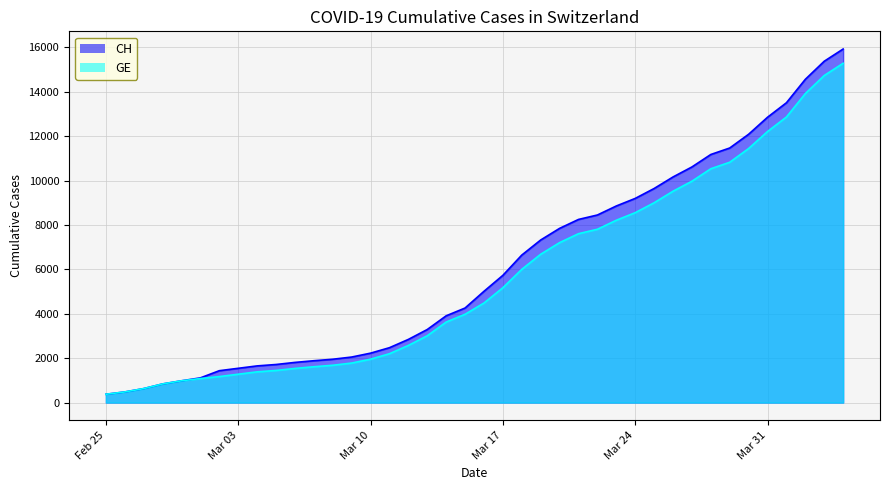

How many categories are shown in the chart?

40